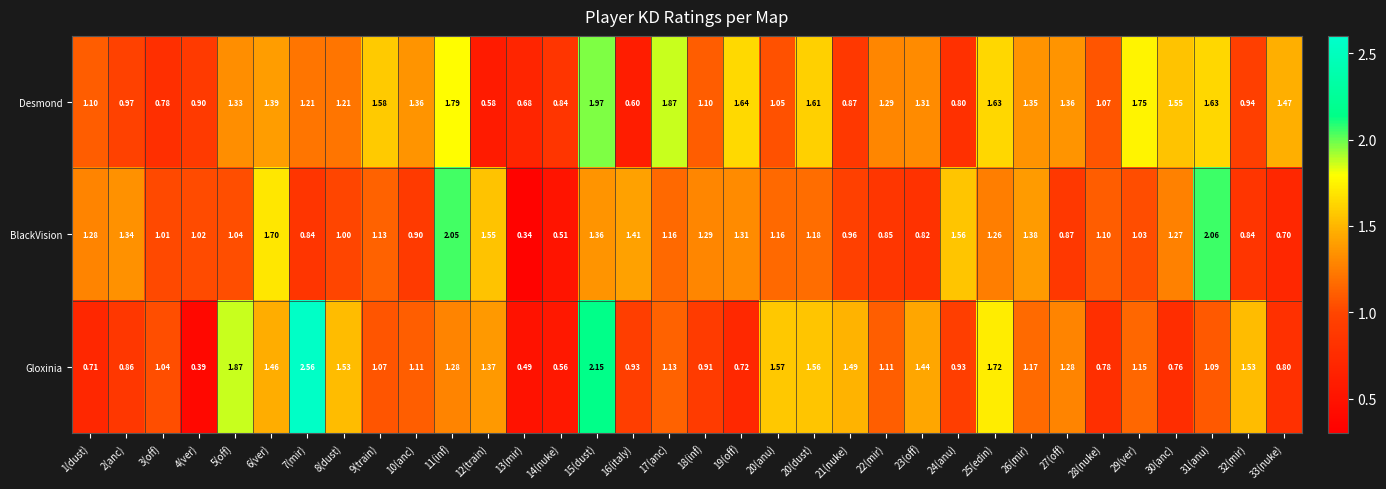

What is the total value across all series at 33(nuke)?

3.0